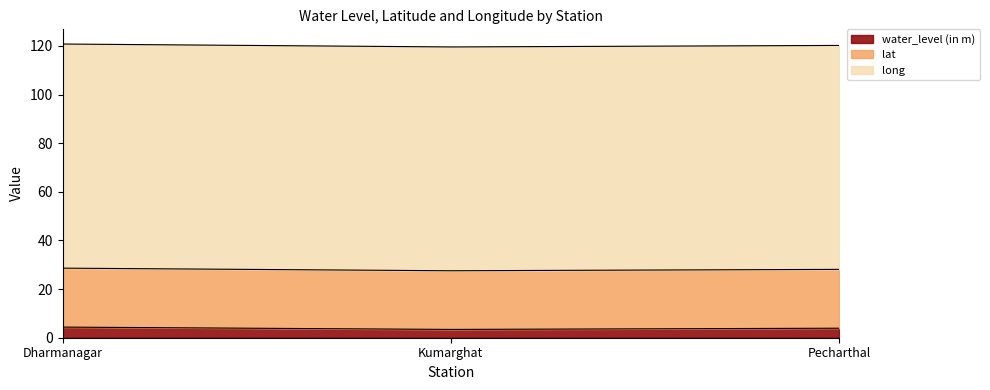

Is the value of lat at Pecharthal greater than the value of water_level (in m) at Dharmanagar?

Yes